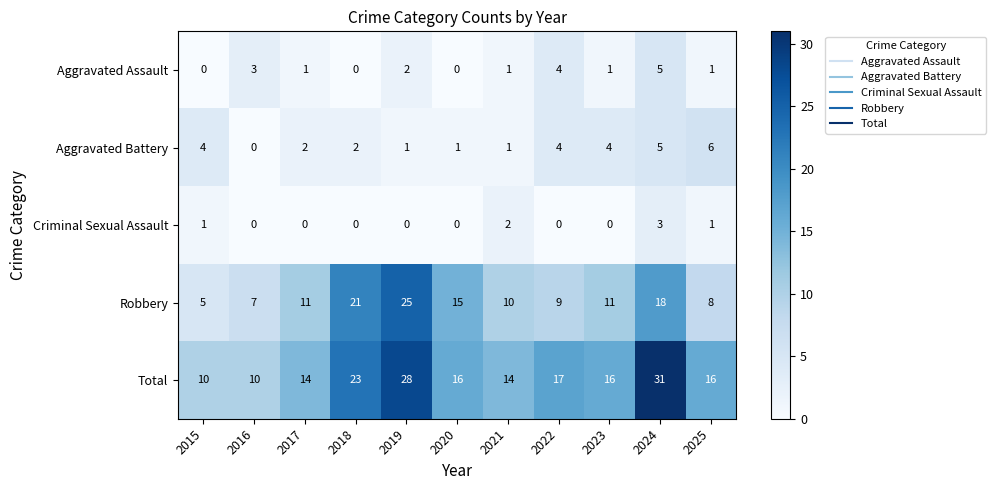

At which label does Aggravated Battery first exceed 2?

2015